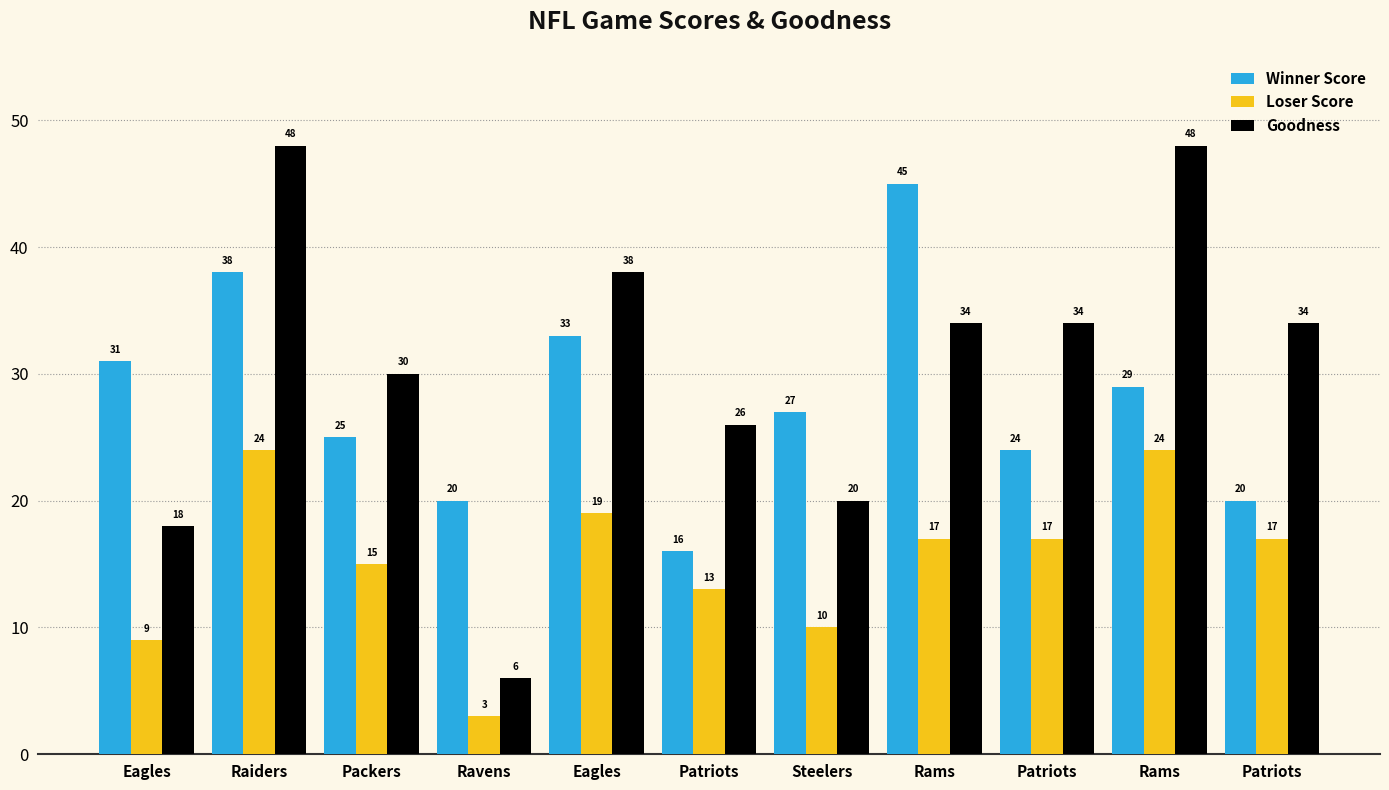

Does the chart contain stacked bars?

No